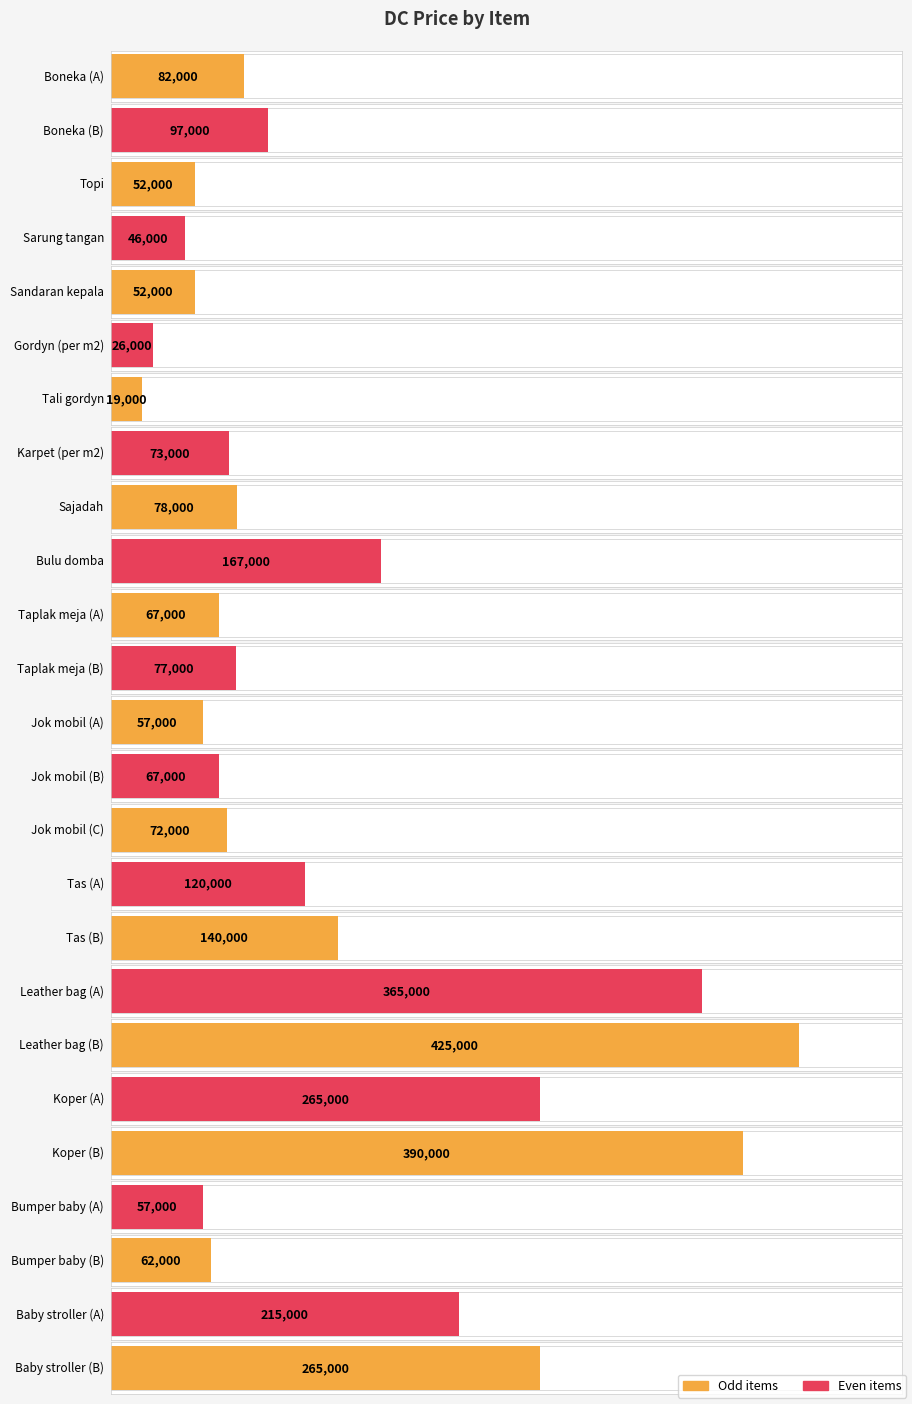

What is the sum of the values at Tas (A) and Sandaran kepala?

172000